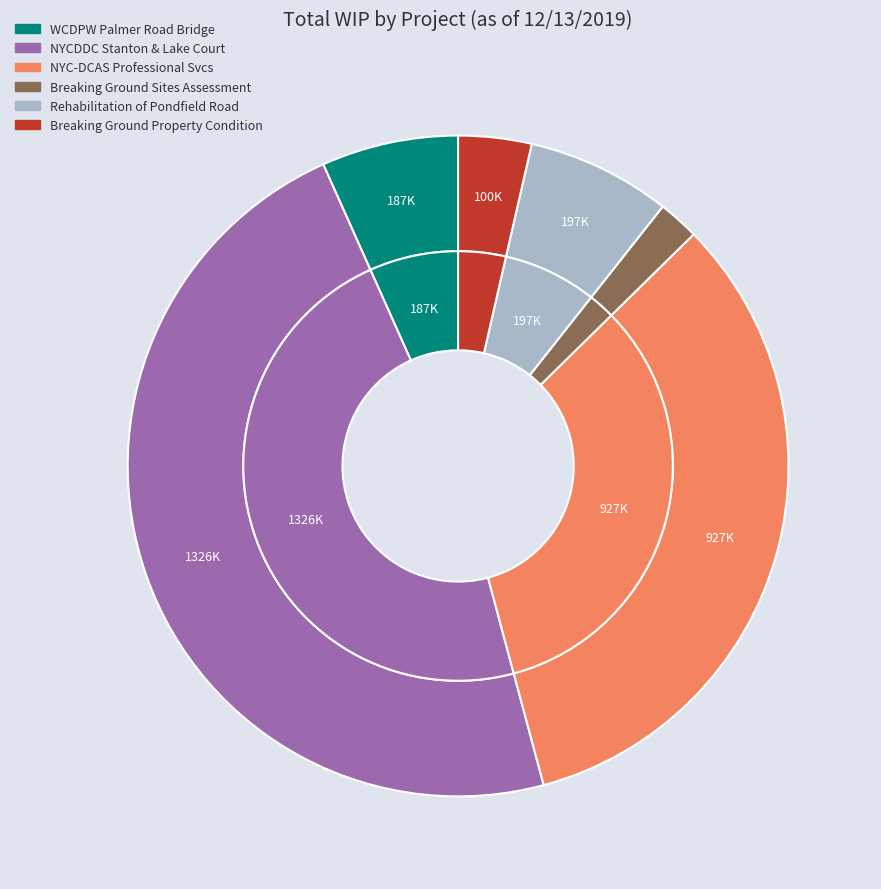

Does any single category account for the majority?

No